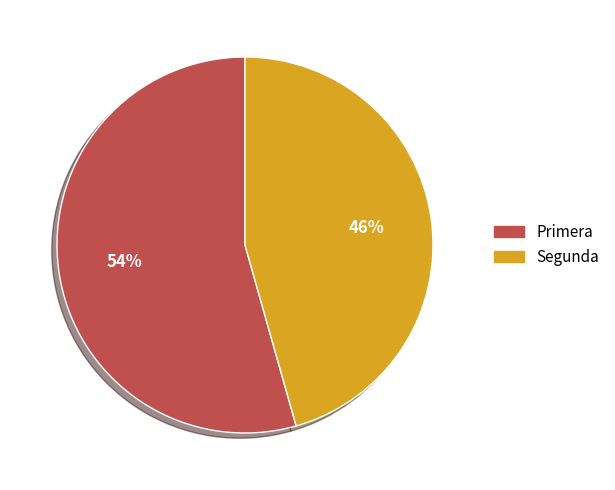

Which category has the biggest portion of the pie?

Primera